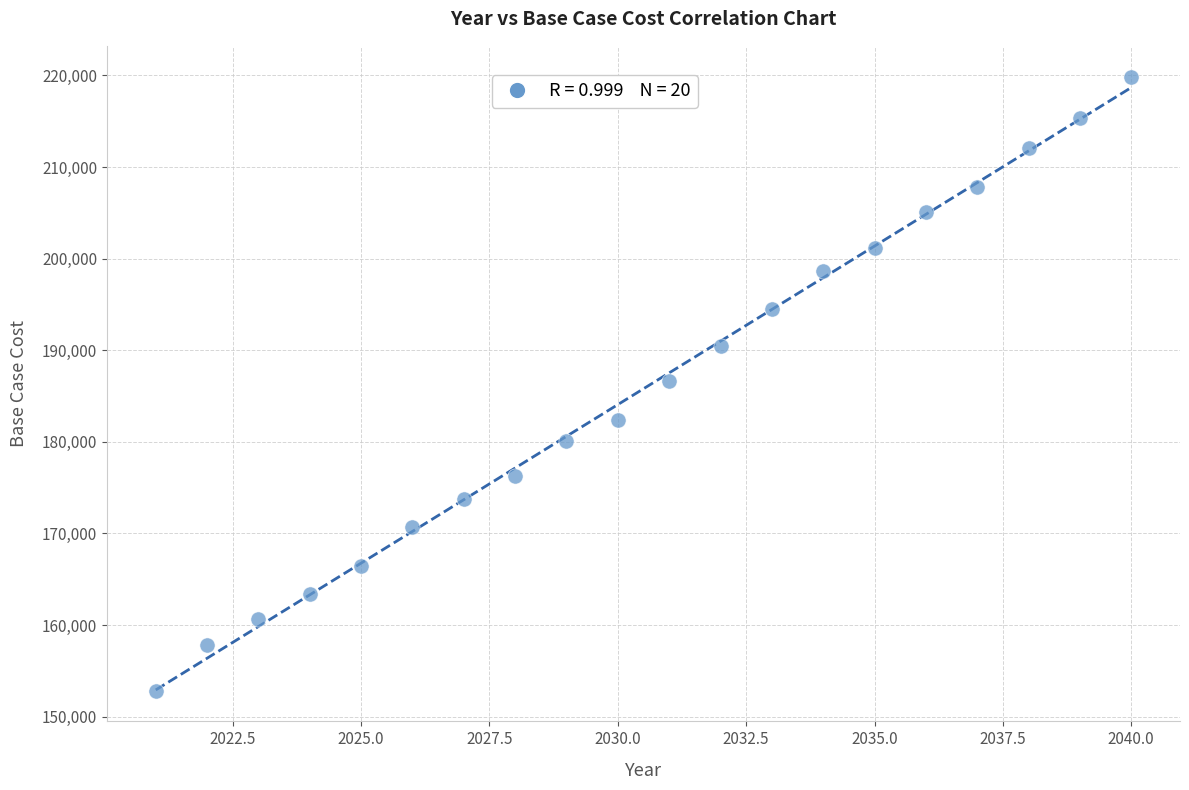

What is the range of X values (max minus min)?

19.0